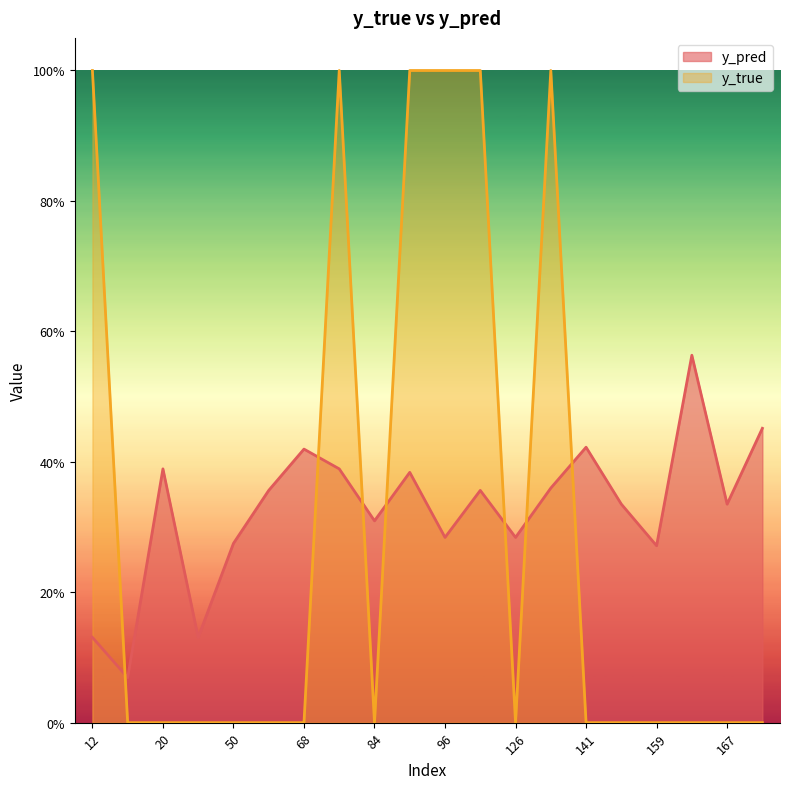

What is the greatest value displayed?

1.0